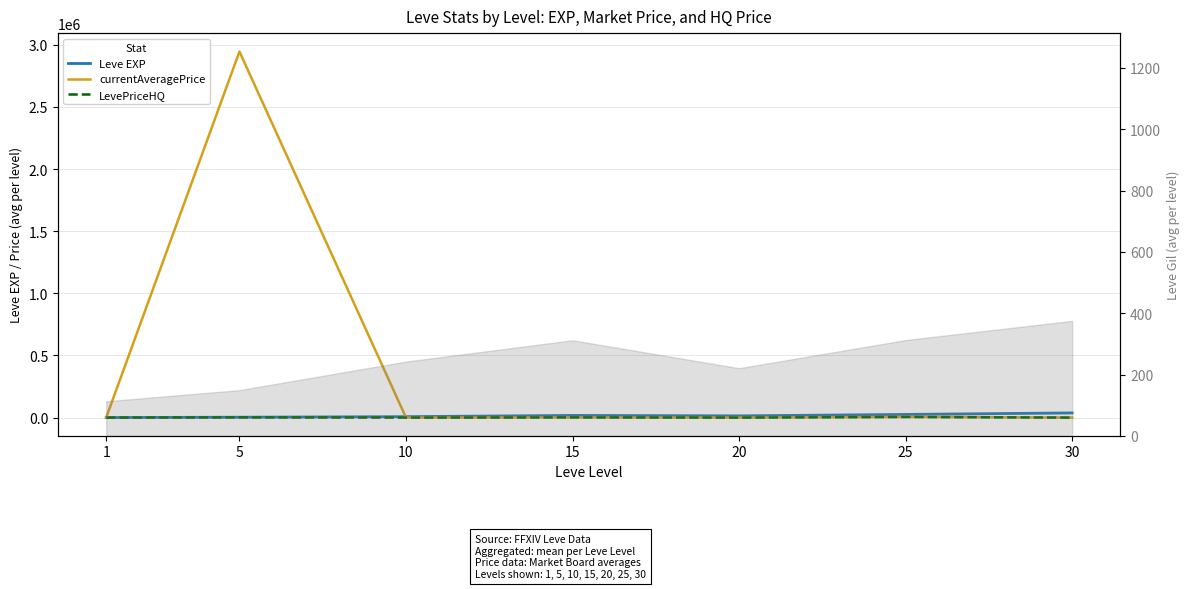

True or false: Leve EXP has more than 1 points higher than both neighbors.

False